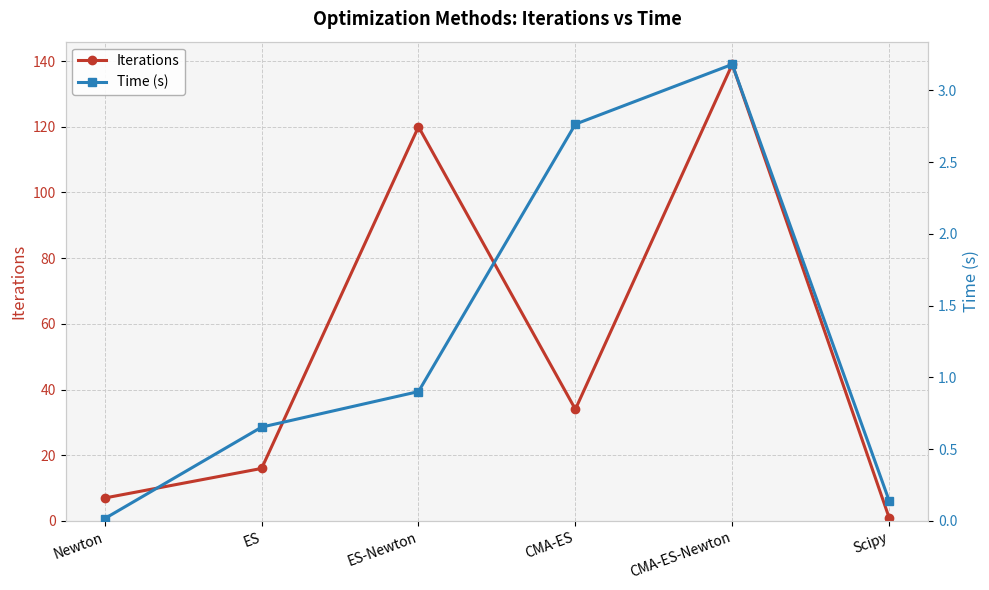

Reading left to right, what are all the values shown in this chart?

Iterations: 7.0	16.0	120.0	34.0	139.0	1.0
Time (s): 0.0	0.7	0.9	2.8	3.2	0.1